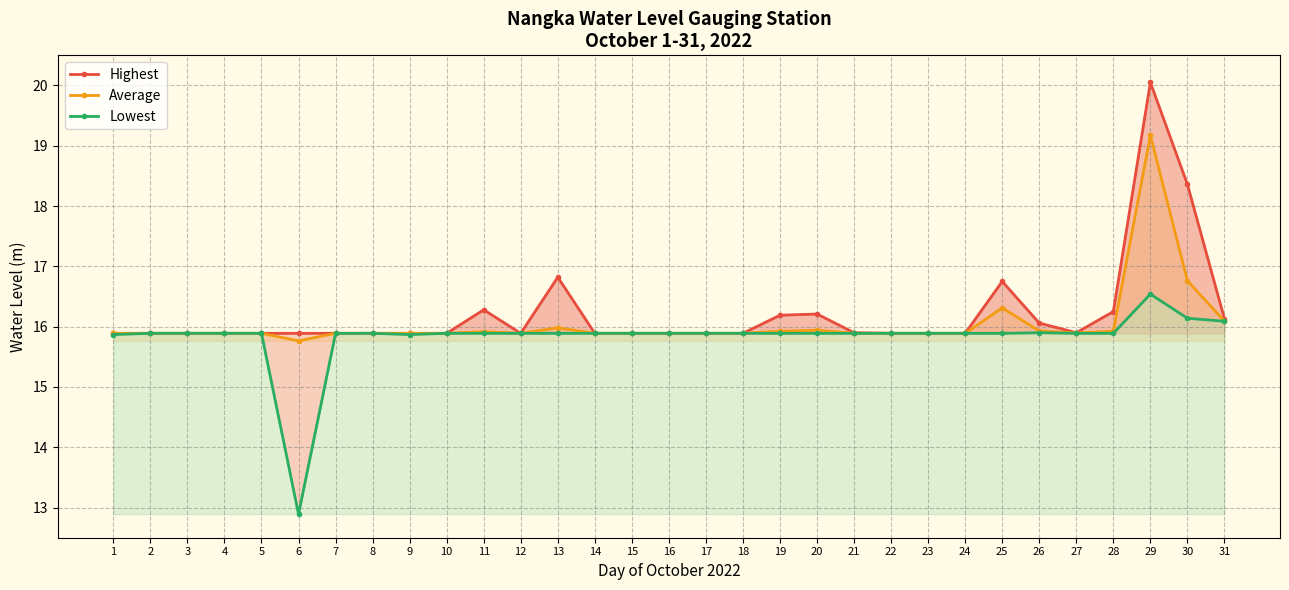

Reading right to left, what are all the values shown in this chart?

Highest: 16.1	18.4	20.1	16.2	15.9	16.1	16.8	15.9	15.9	15.9	15.9	16.2	16.2	15.9	15.9	15.9	15.9	15.9	16.8	15.9	16.3	15.9	15.9	15.9	15.9	15.9	15.9	15.9	15.9	15.9	15.9
Average: 16.1	16.8	19.2	15.9	15.9	15.9	16.3	15.9	15.9	15.9	15.9	15.9	15.9	15.9	15.9	15.9	15.9	15.9	16.0	15.9	15.9	15.9	15.9	15.9	15.9	15.8	15.9	15.9	15.9	15.9	15.9
Lowest: 16.1	16.1	16.5	15.9	15.9	15.9	15.9	15.9	15.9	15.9	15.9	15.9	15.9	15.9	15.9	15.9	15.9	15.9	15.9	15.9	15.9	15.9	15.9	15.9	15.9	12.9	15.9	15.9	15.9	15.9	15.9